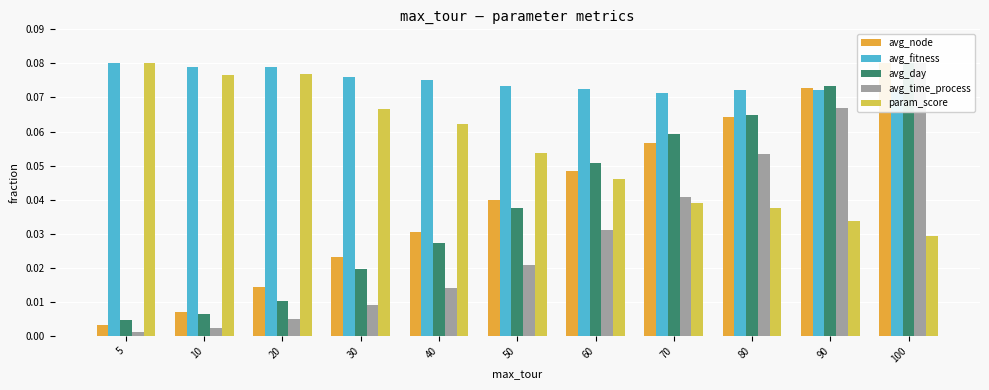

At which category is the sum across all series the highest?

100